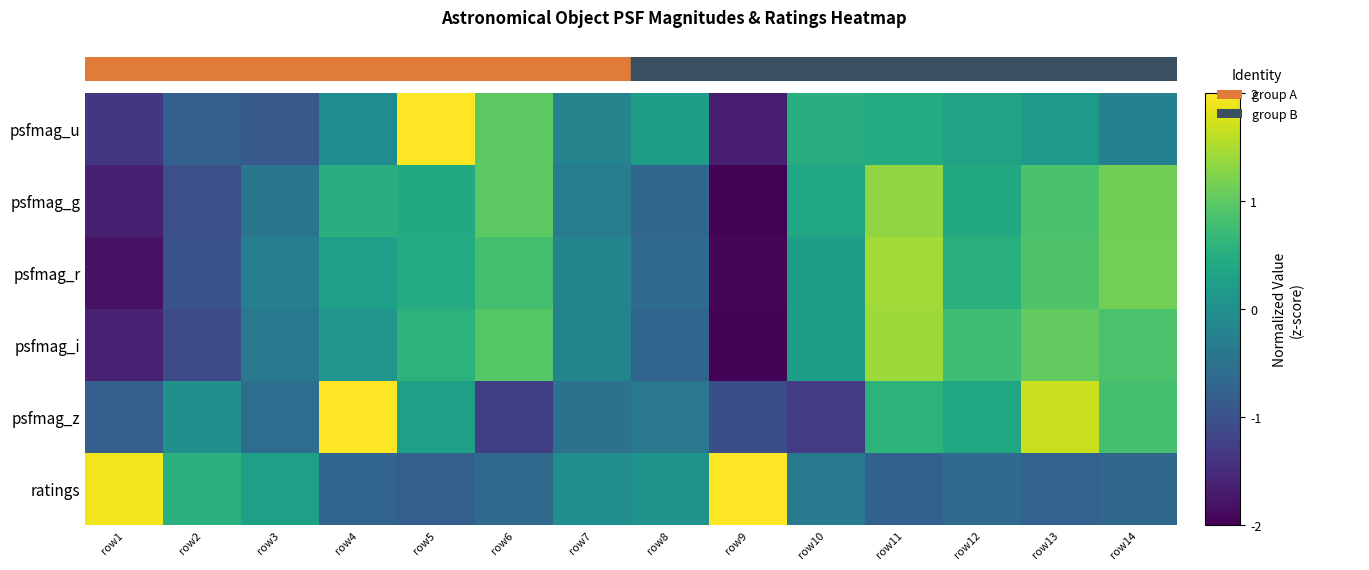

How many data points does each series have?

14